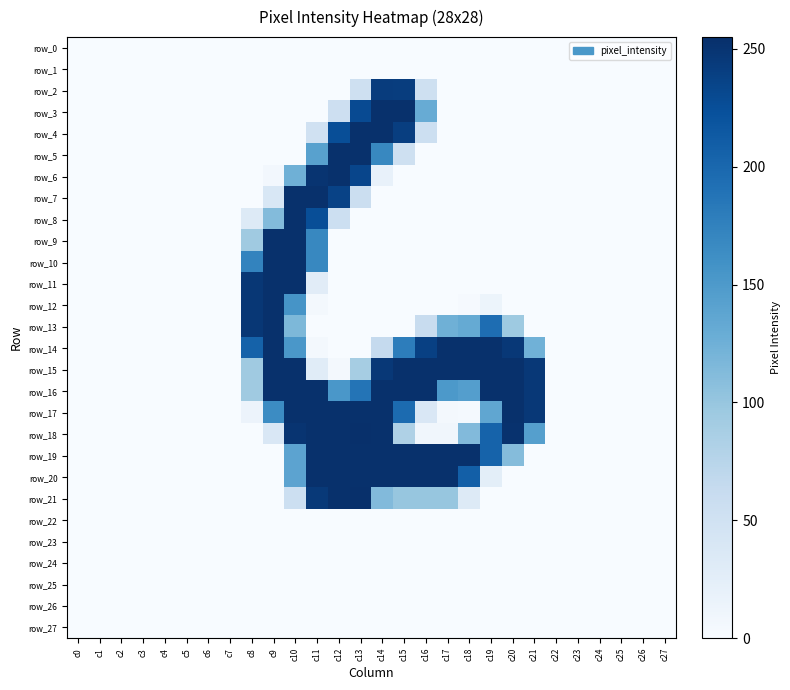

How many categories are shown in the chart?

28